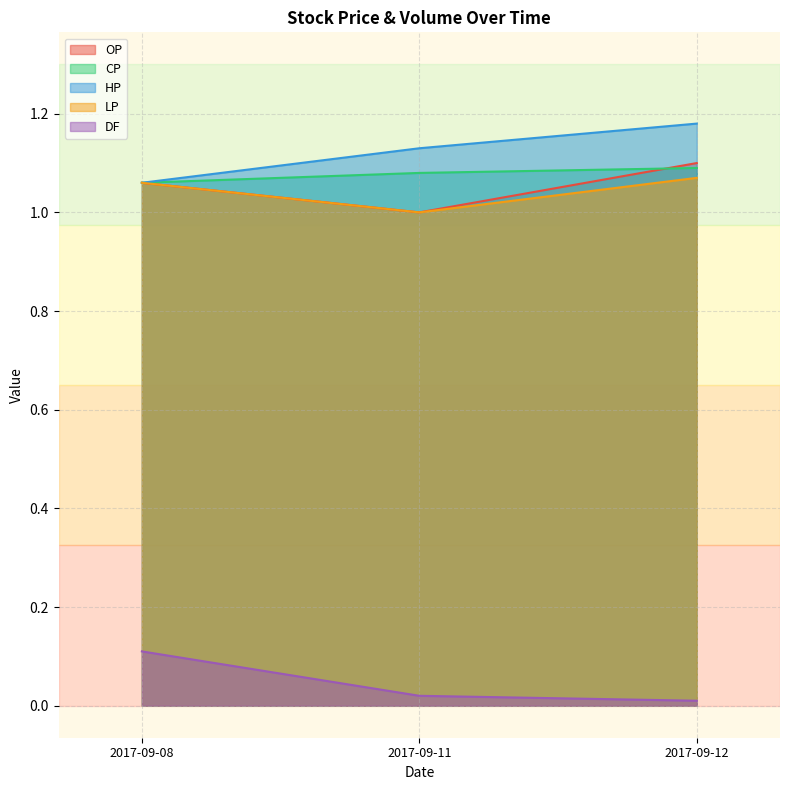

Is it true that LP equals 1.4 at 2017-09-08?

False